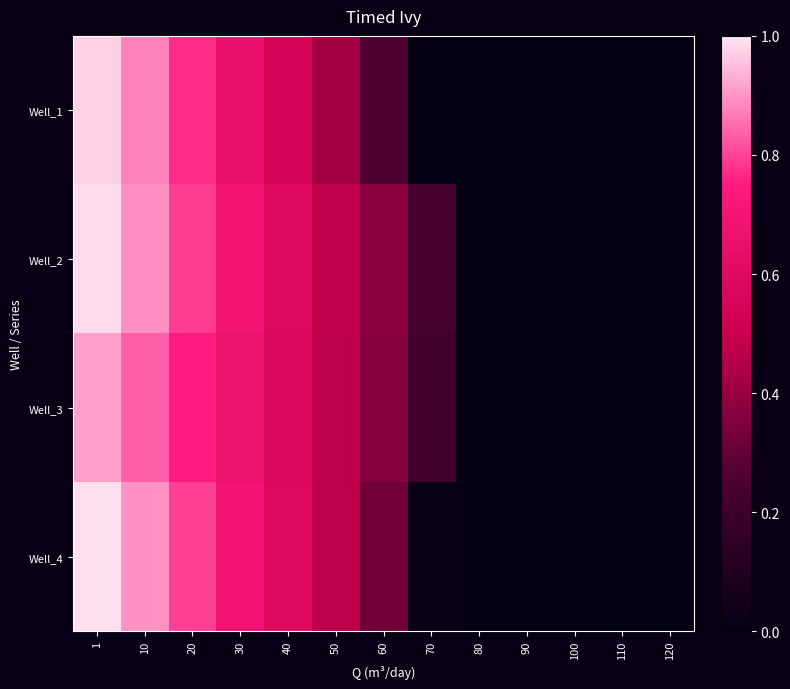

Reading right to left, transcribe all the data shown in this chart.

Well_1: 120=0.0	110=0.0	100=0.0	90=0.0	80=0.0	70=0.0	60=0.3	50=0.4	40=0.6	30=0.7	20=0.8	10=0.9	1=1.0
Well_2: 120=0.0	110=0.0	100=0.0	90=0.0	80=0.0	70=0.2	60=0.4	50=0.5	40=0.6	30=0.7	20=0.8	10=0.9	1=1.0
Well_3: 120=0.0	110=0.0	100=0.0	90=0.0	80=0.0	70=0.2	60=0.4	50=0.5	40=0.6	30=0.7	20=0.8	10=0.8	1=0.9
Well_4: 120=0.0	110=0.0	100=0.0	90=0.0	80=0.0	70=0.0	60=0.3	50=0.5	40=0.6	30=0.7	20=0.8	10=0.9	1=1.0